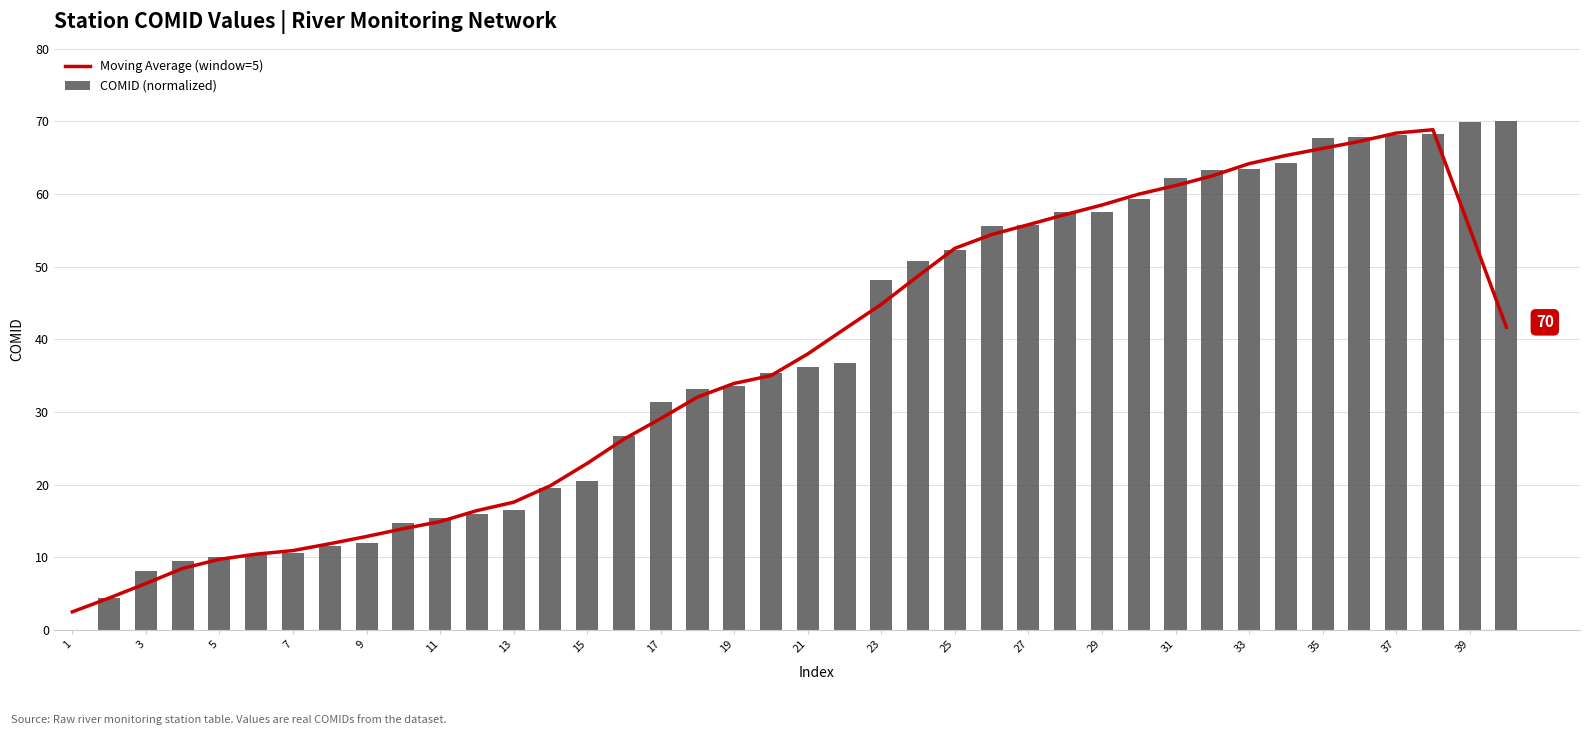

The value of Moving Average (window=5) at 17 is 39.0. True or false?

False